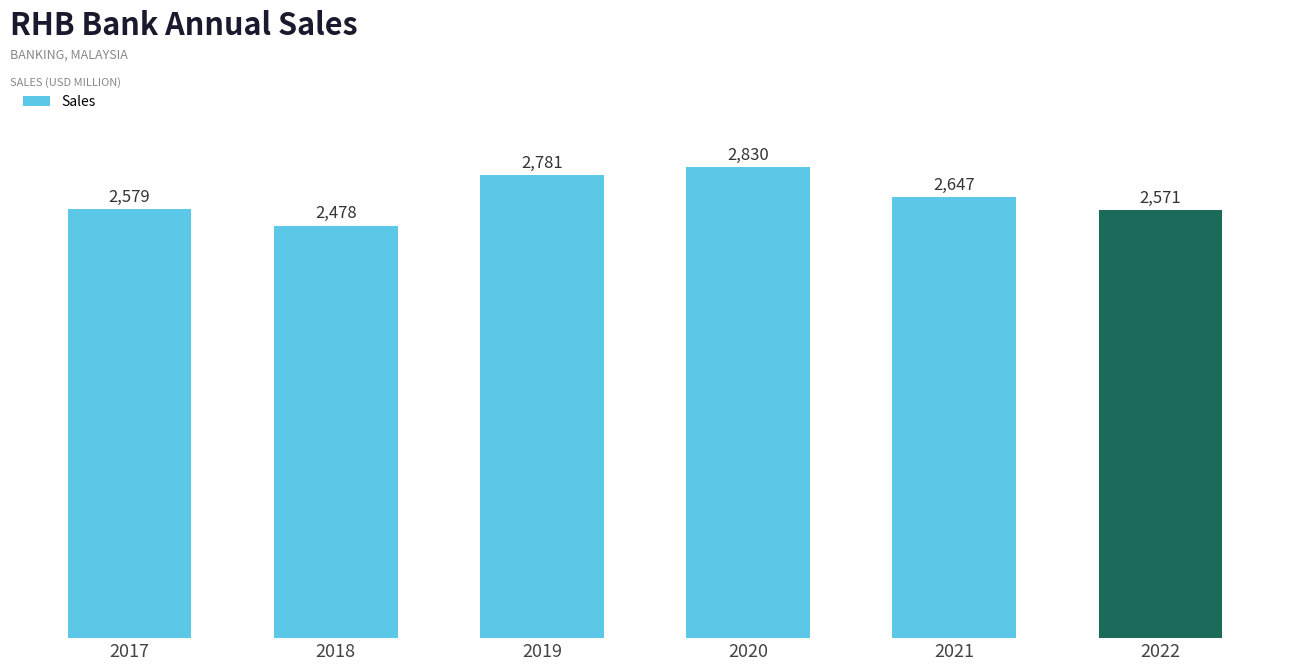

Rank the categories by value from lowest to highest.

2018, 2022, 2017, 2021, 2019, 2020